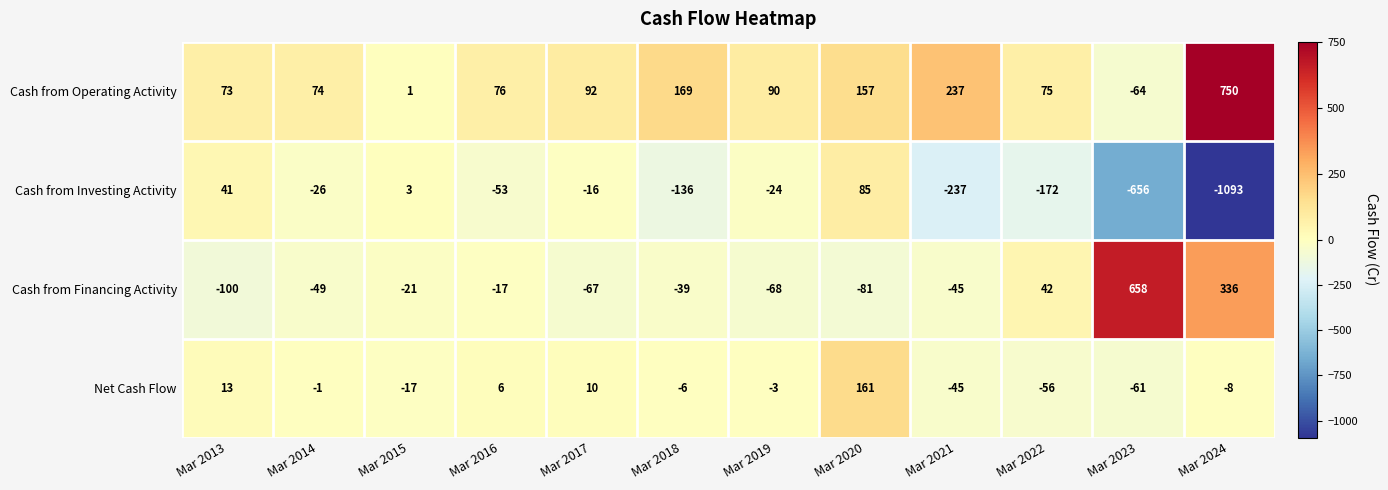

How many values in Net Cash Flow are below zero?

8